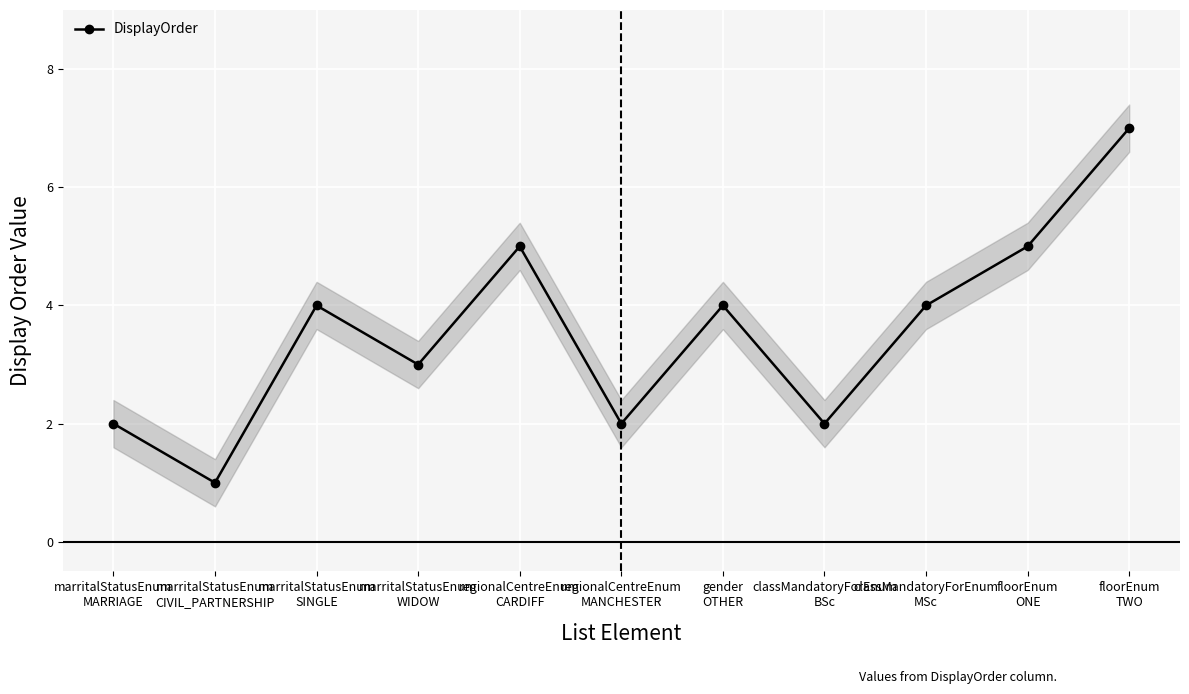

How many values are below 4?

5